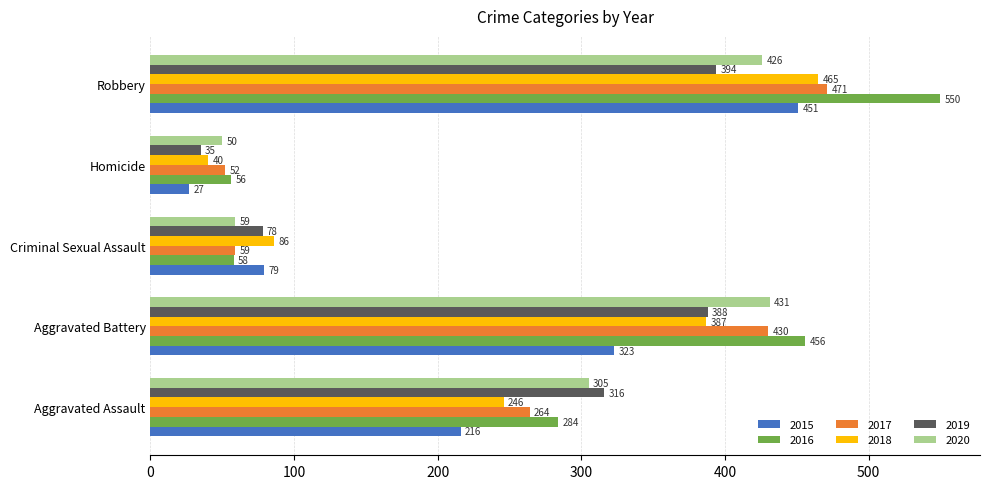

What is the approximate value of 2017 at Criminal Sexual Assault?

59